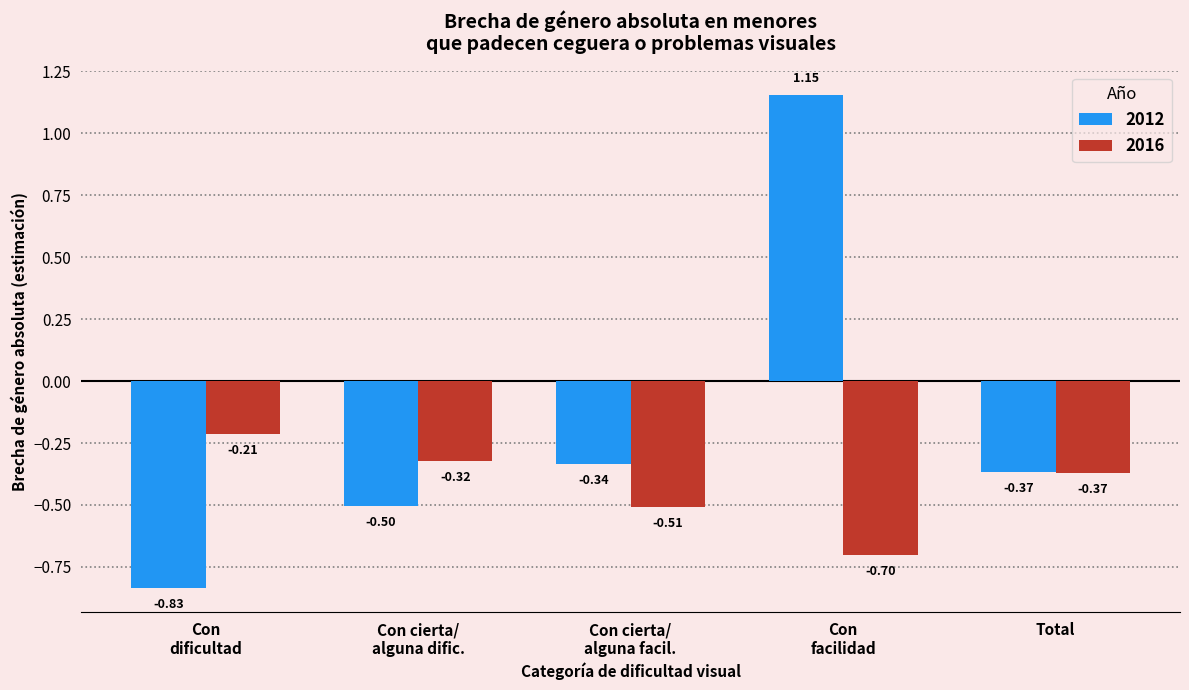

At which label does 2016 reach its peak?

Con
dificultad